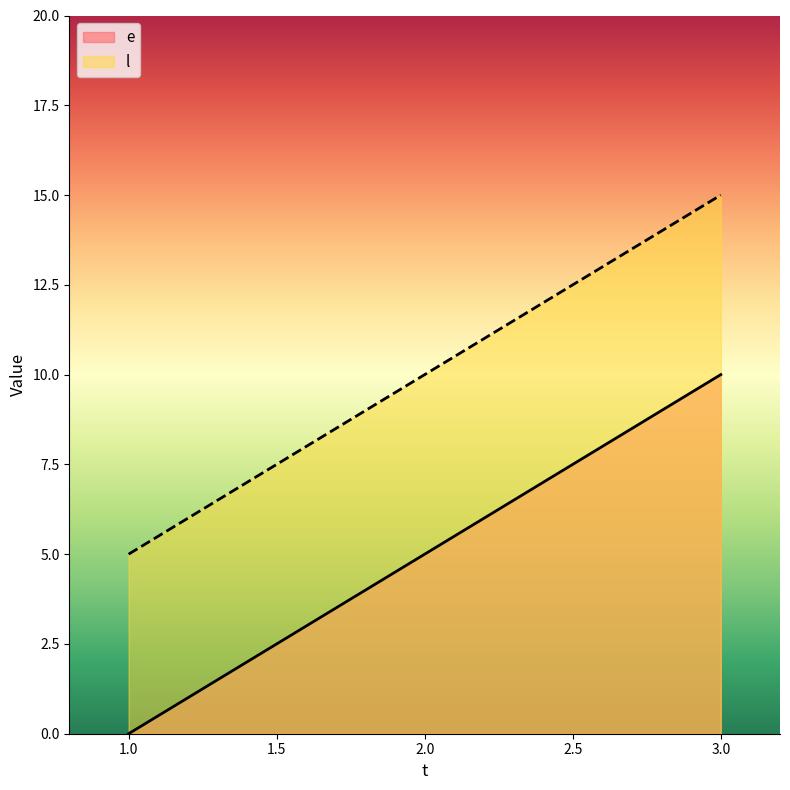

The e series shows 8 at 2.0. True or false?

False